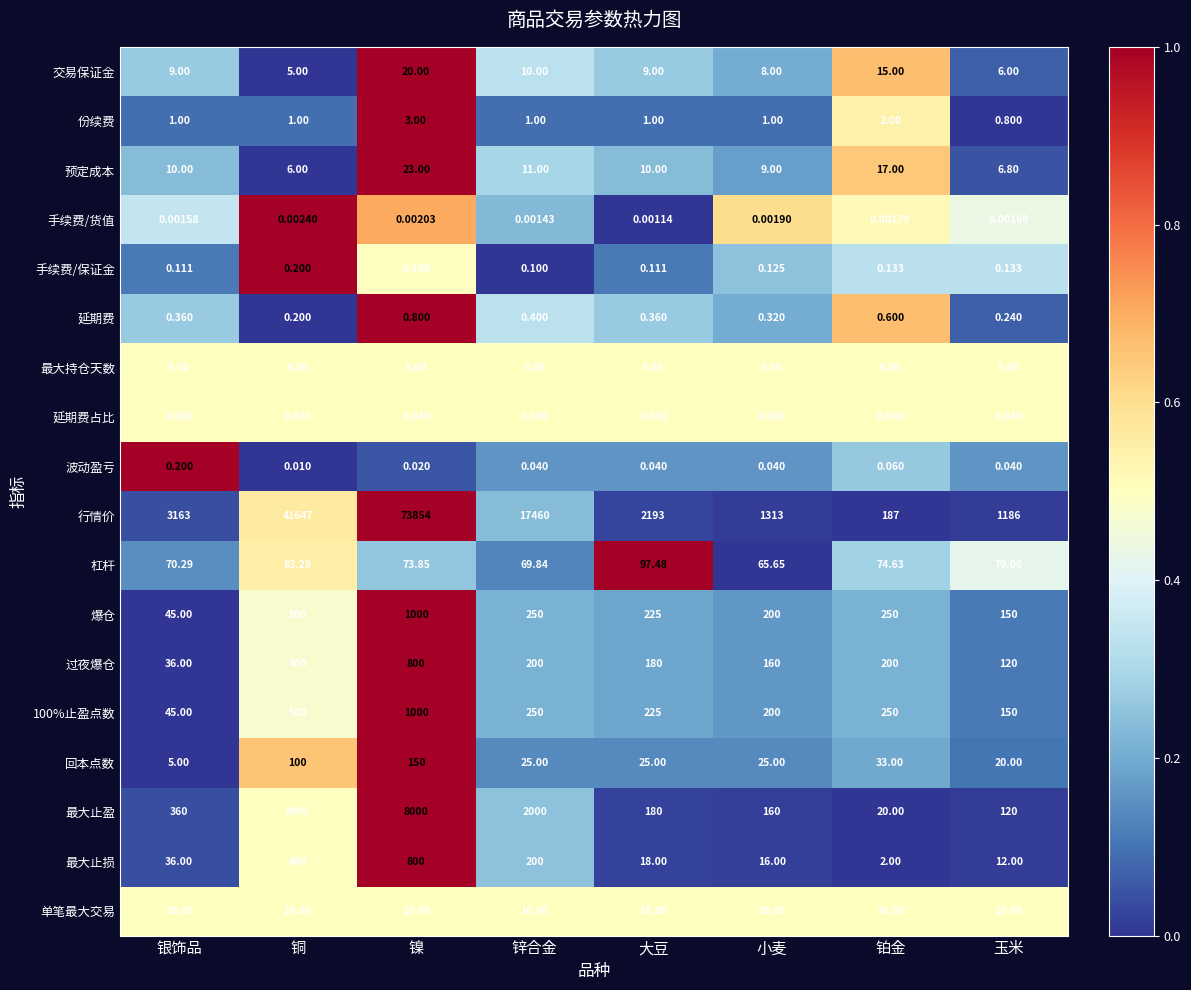

Between 小麦 and 铂金, which series saw the biggest shift?

行情价